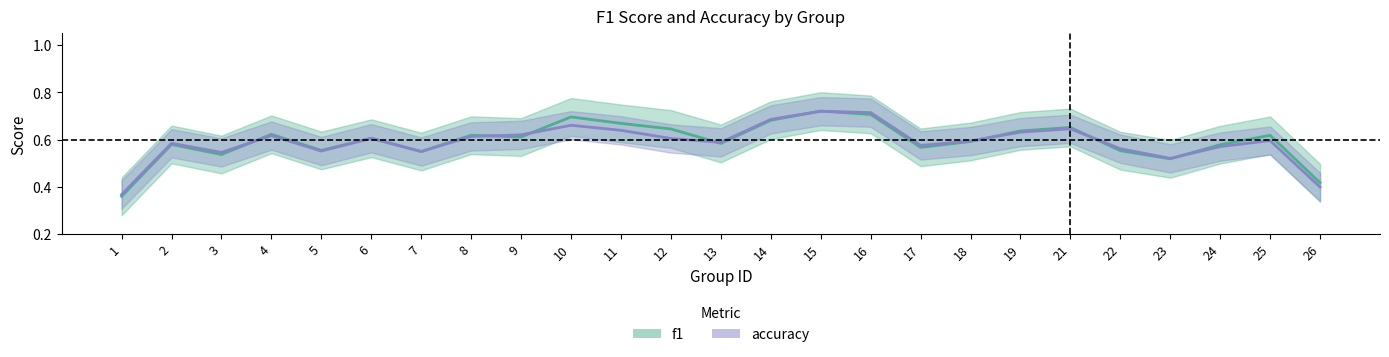

Between 3 and 8, which series saw the biggest shift?

f1 (center)